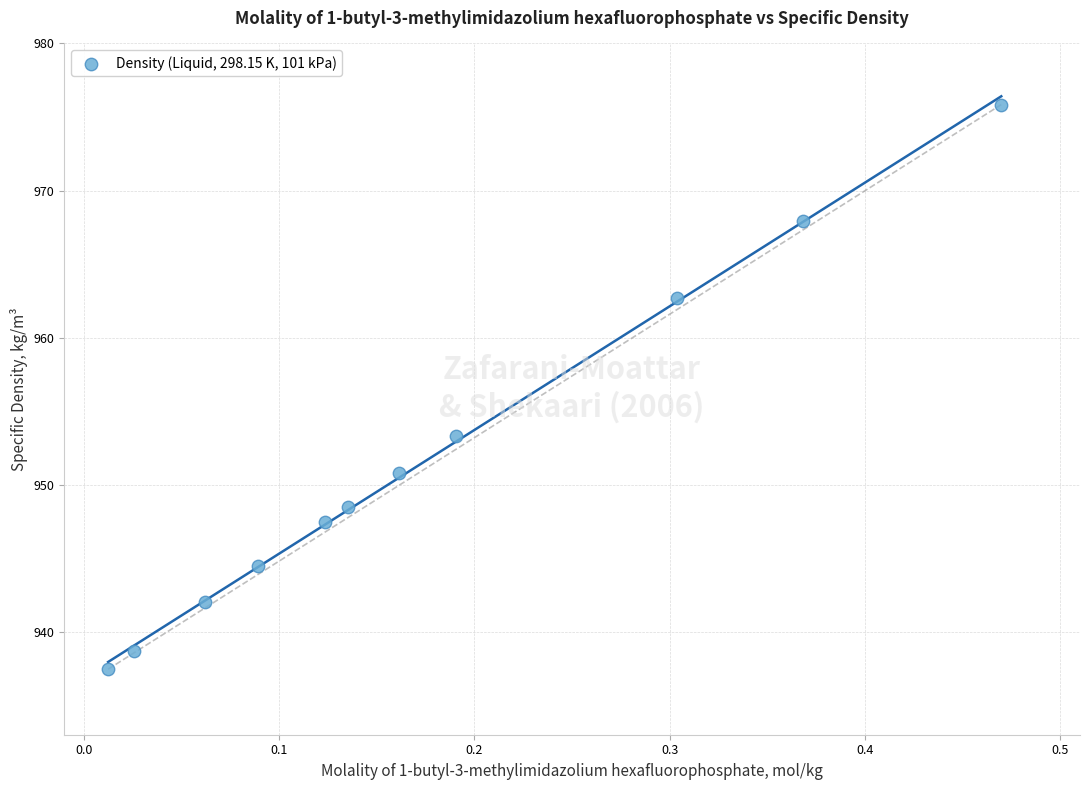

What Y value in the scatter plot is closest to 956?

953.3